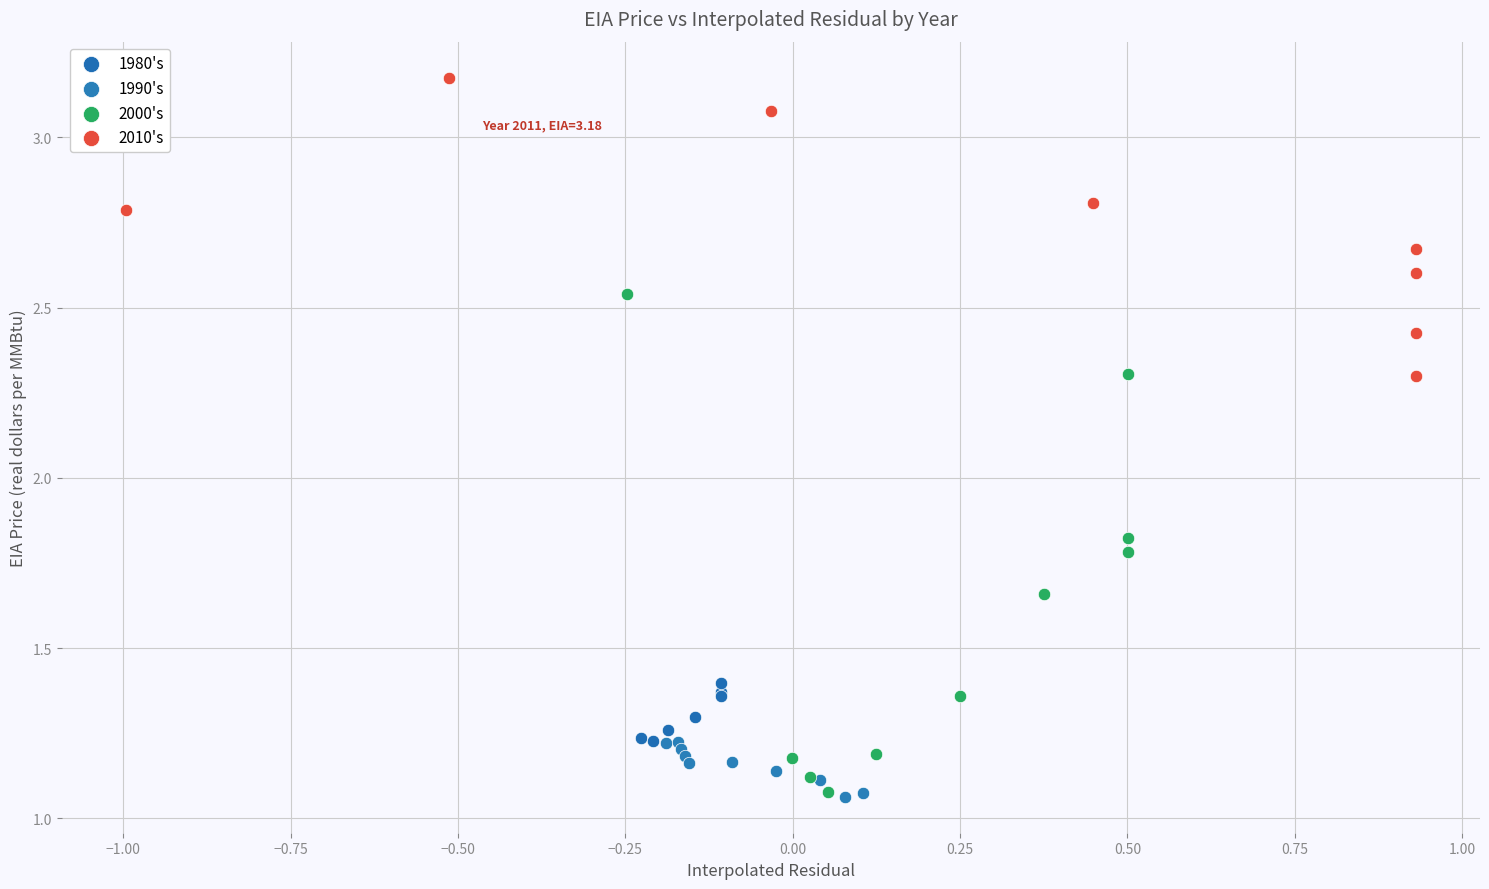

Which series has the widest spread of Y values?

2000's